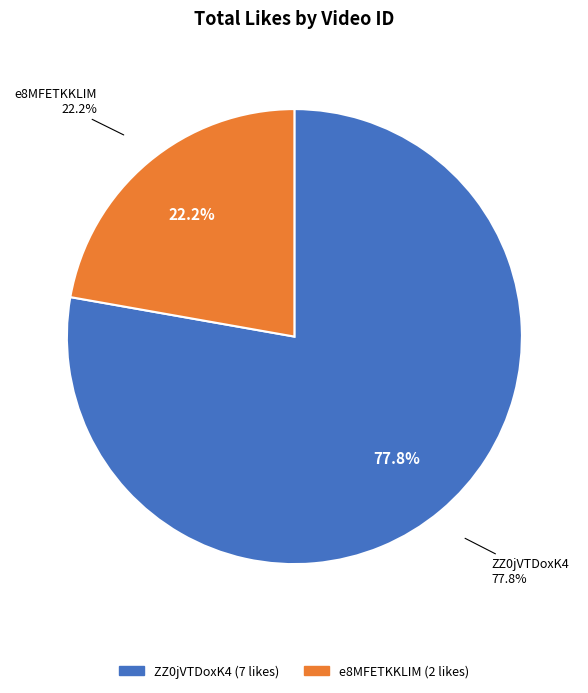

Which slice represents more than half of the pie?

ZZ0jVTDoxK4